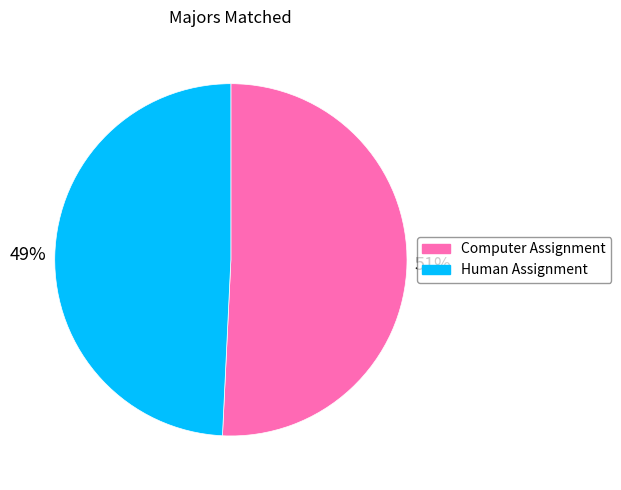

The Computer Assignment slice represents 56% of the pie. True or false?

False